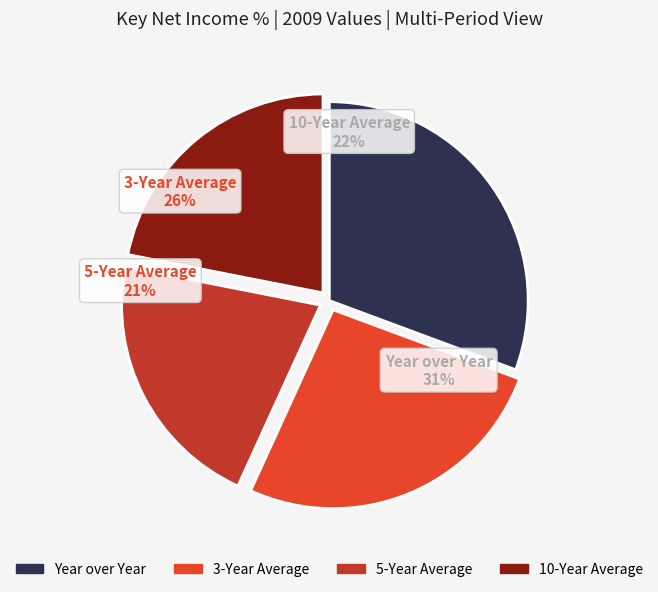

Which slice is the largest?

Year over Year